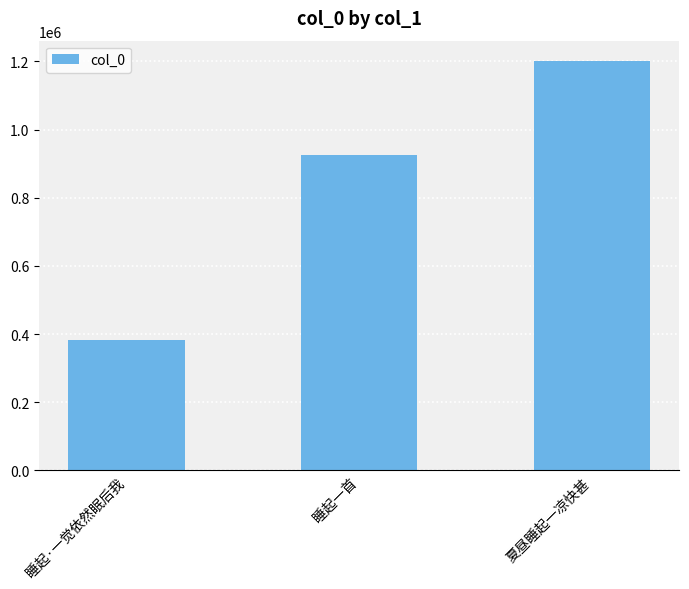

Reading left to right, what are all the values shown in this chart?

382400	925316	1200696